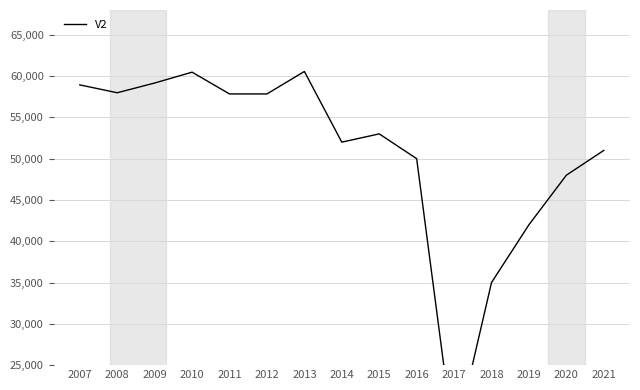

What is the ratio of the value at 2007 to the value at 2017?

3.8